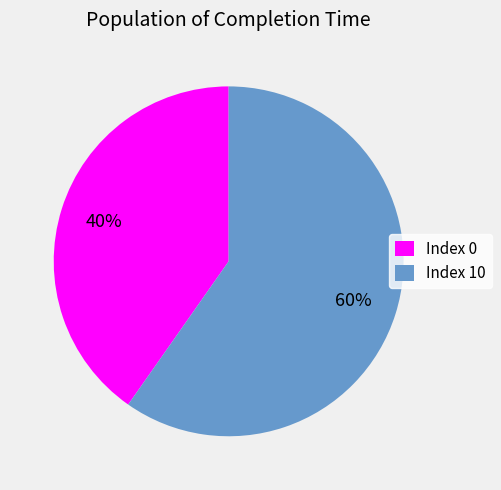

Do Index 0 and Index 10 together represent more than half of the pie?

Yes